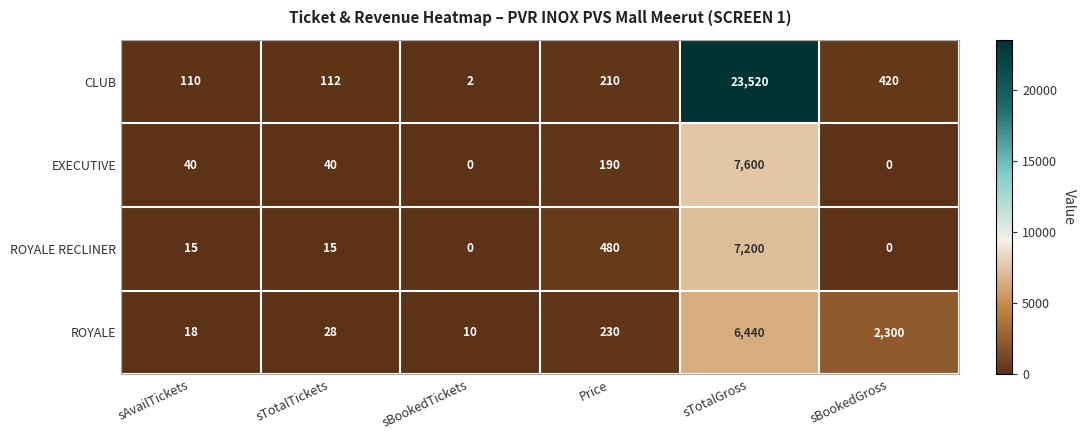

Where is ROYALE nearest to the value 3225?

sBookedGross